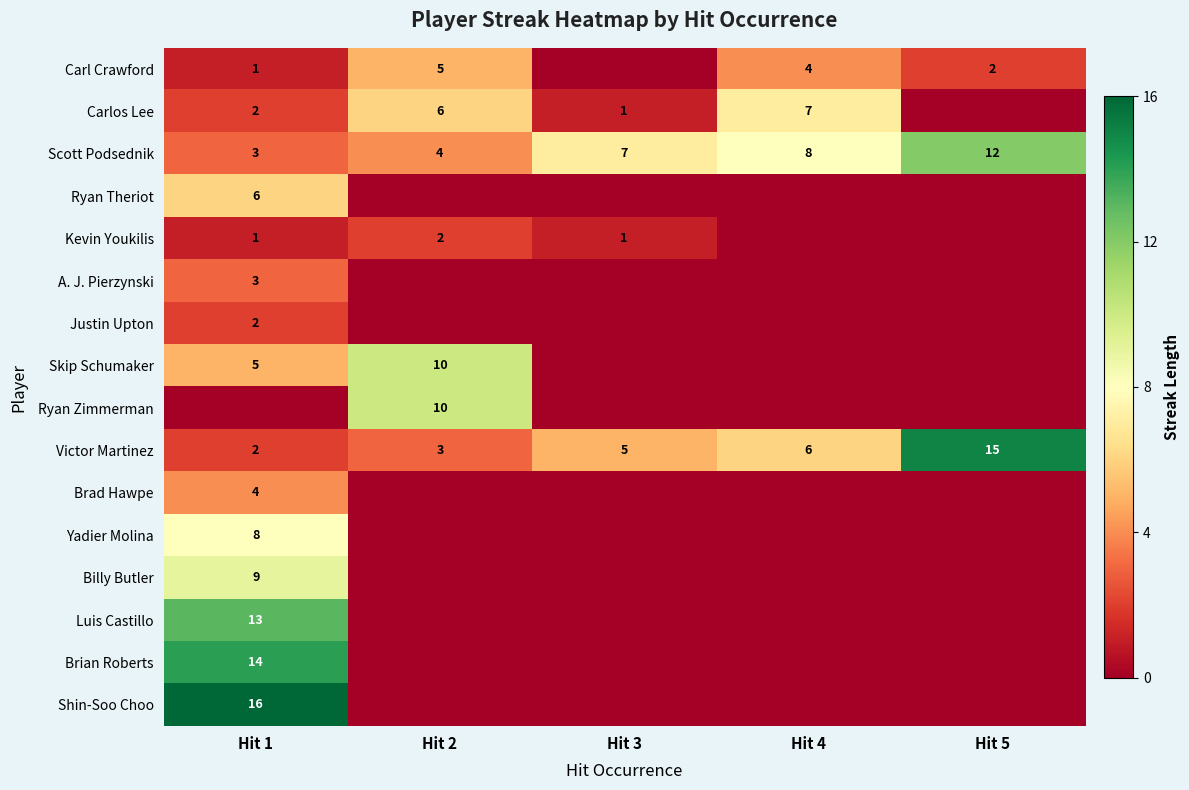

What value does the Scott Podsednik series have at Hit 5?

12